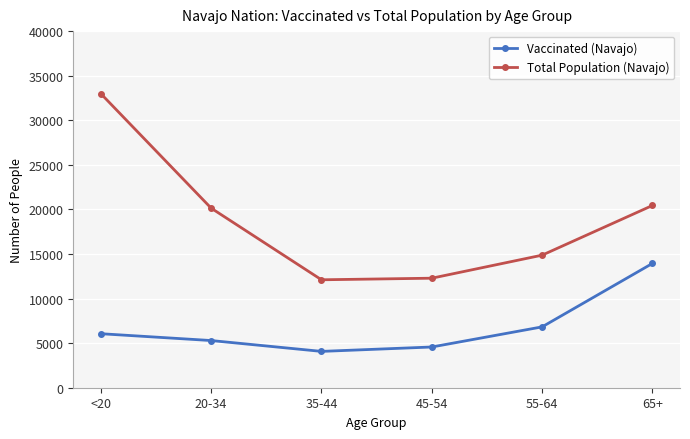

At which category does the chart reach its minimum across all series?

35-44